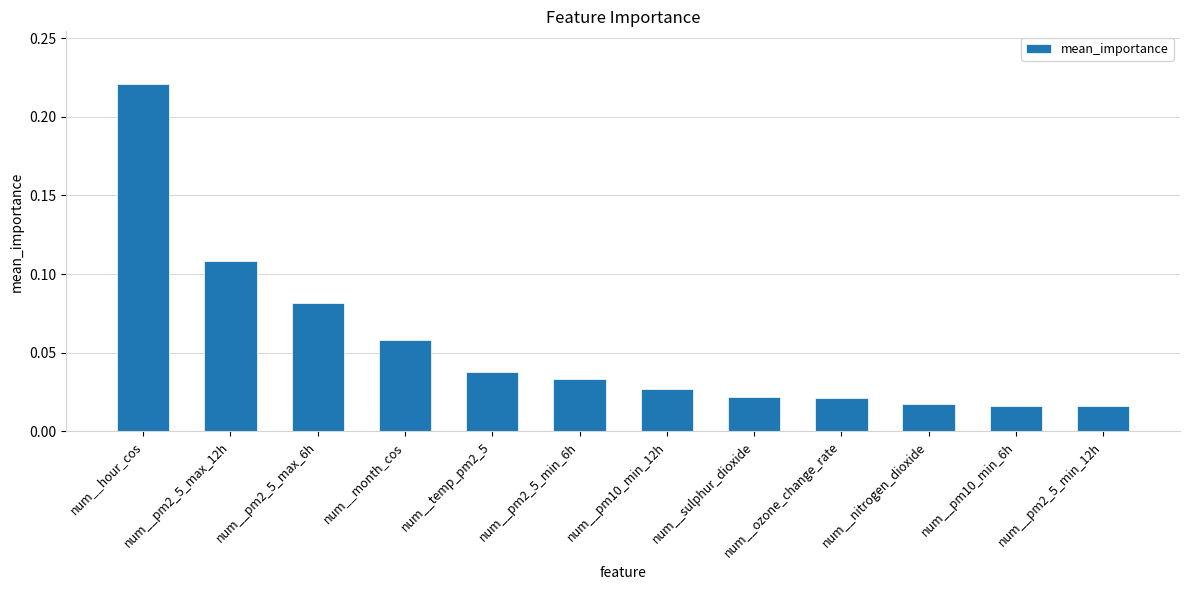

What position from the right is num__temp_pm2_5?

8